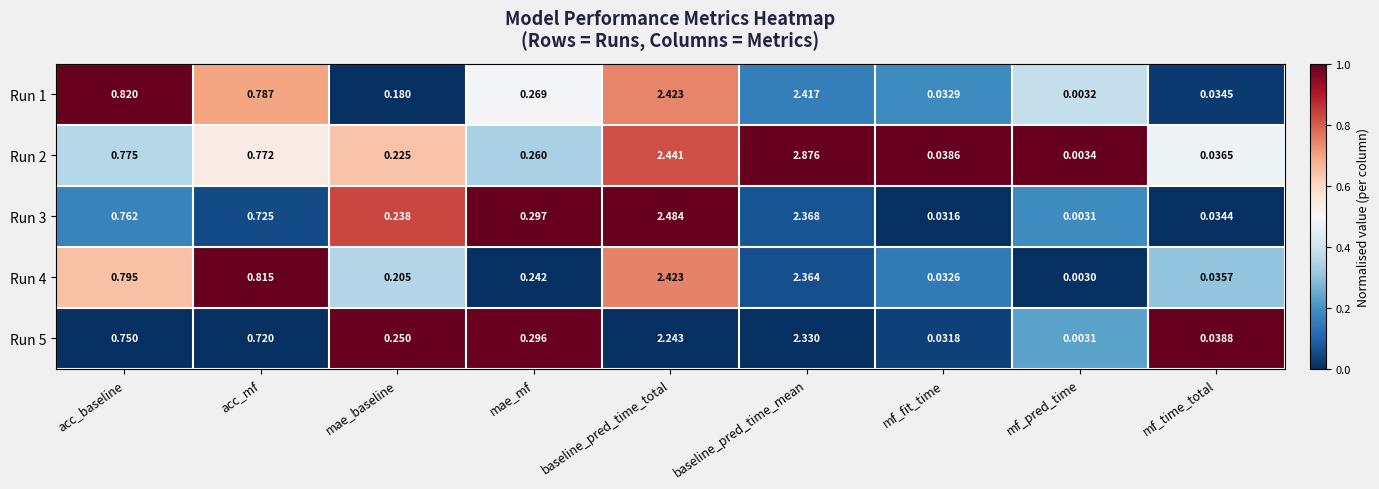

At which category is the sum across all series the highest?

baseline_pred_time_mean